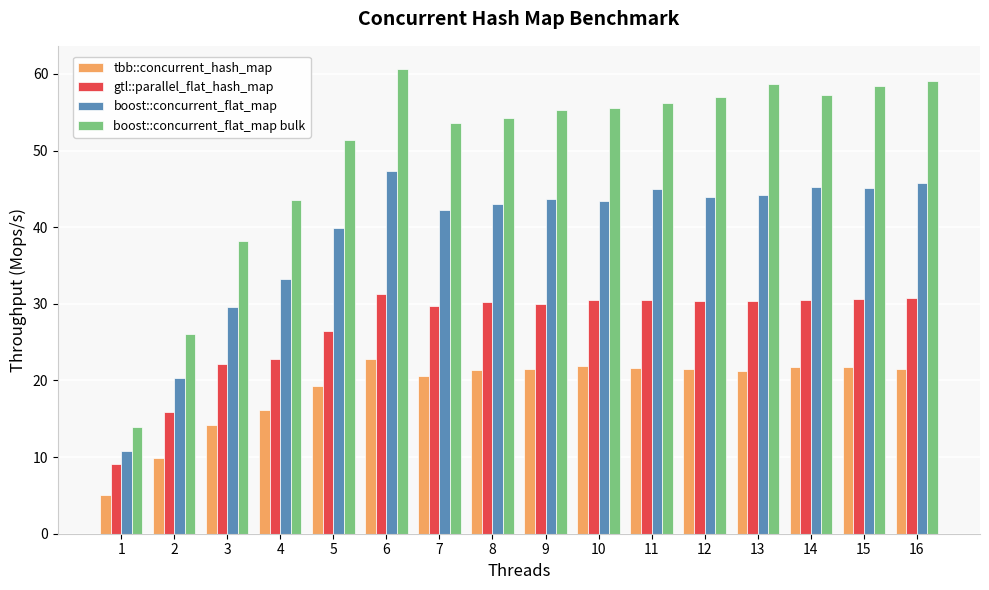

The tbb::concurrent_hash_map series shows 14.2 at 3. True or false?

True